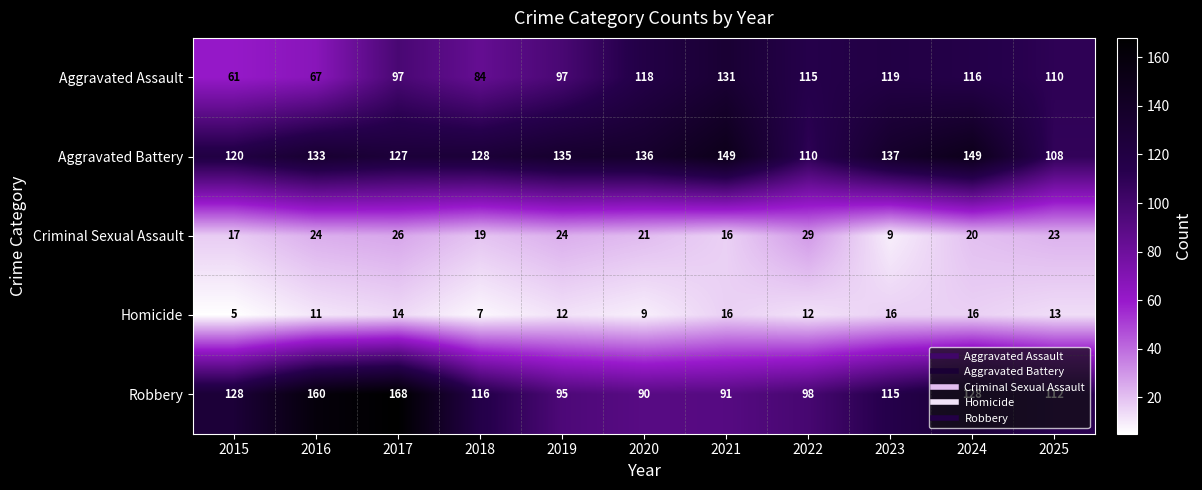

How many distinct data groups are displayed?

5